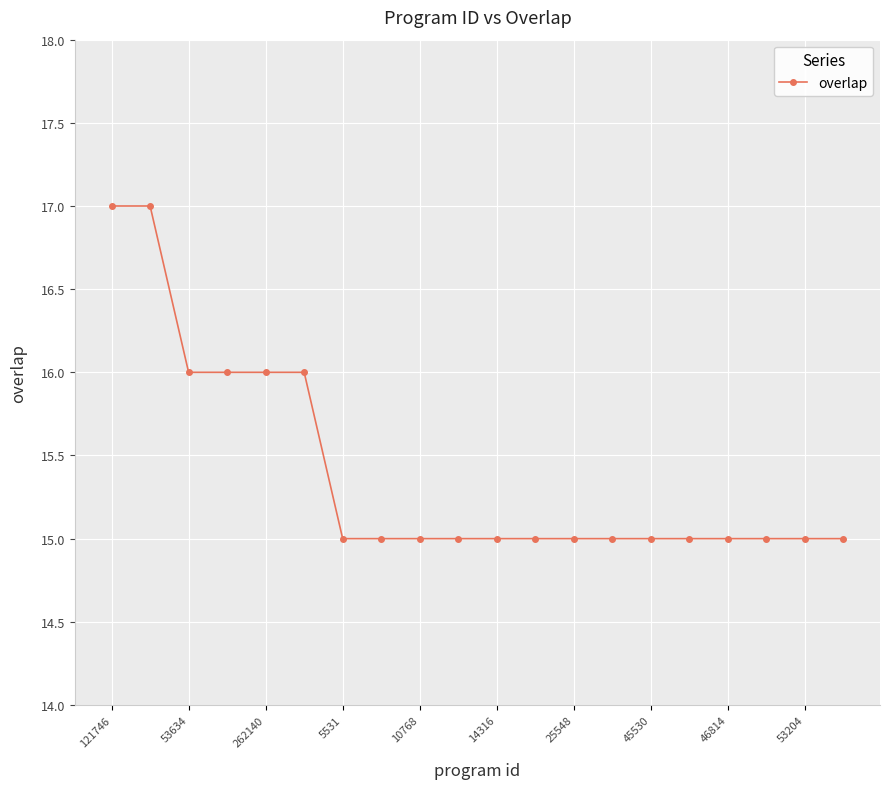

What is the smallest value displayed?

15